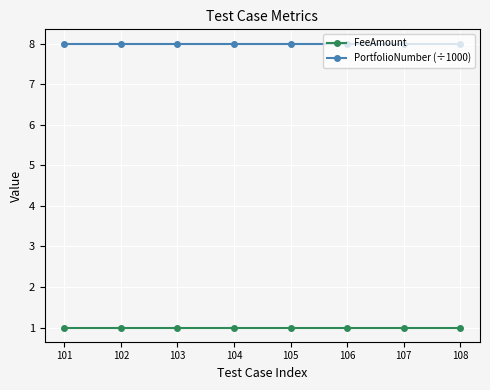

True or false: PortfolioNumber (÷1000) and FeeAmount intersect in this chart.

False